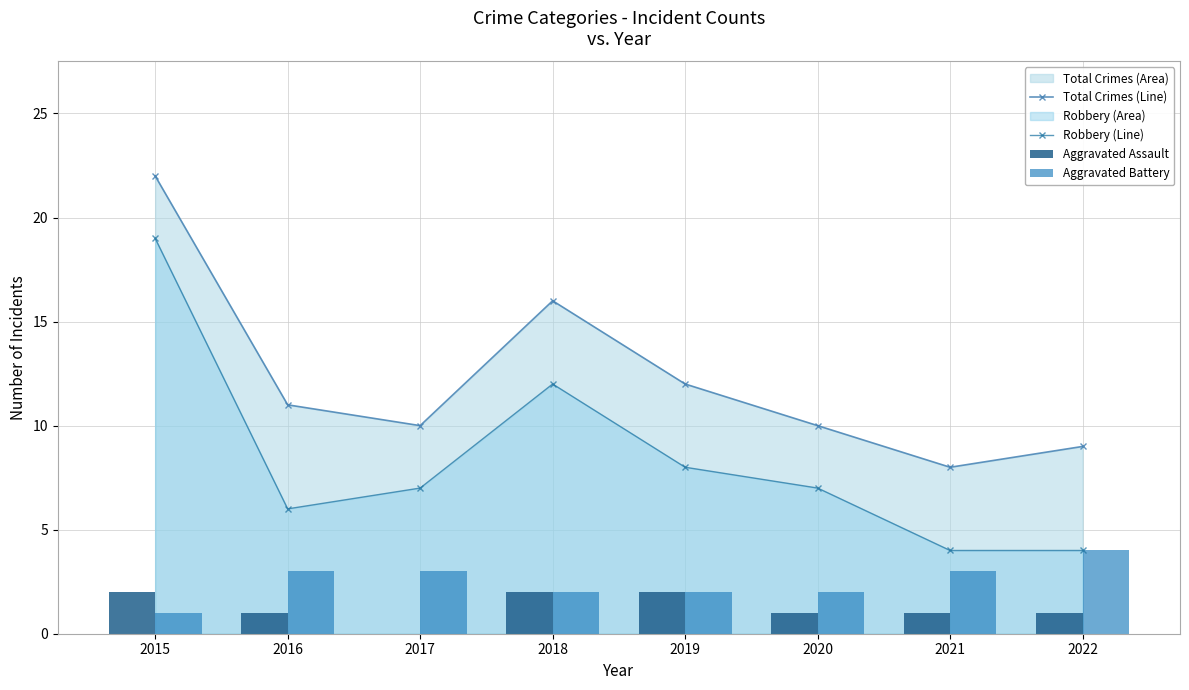

What is the sum of all Aggravated Battery values?

20